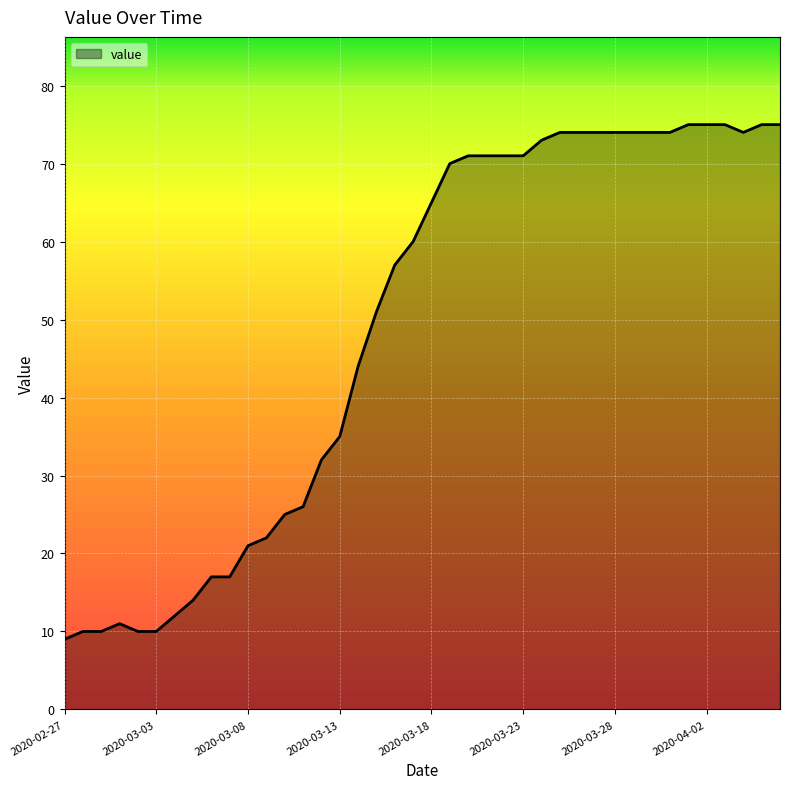

What is the difference between the maximum and minimum values?

66